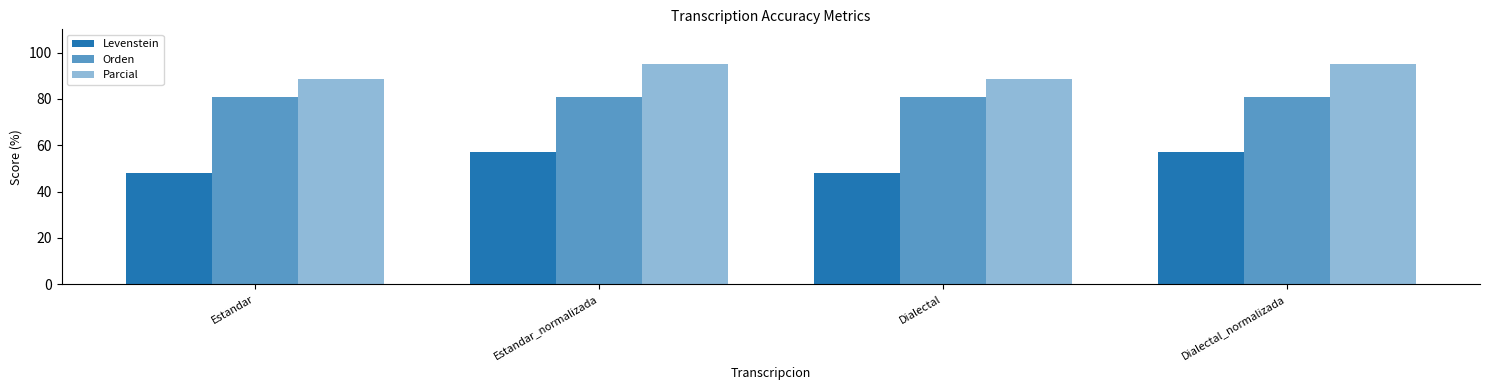

What is the average value of the Parcial series?

91.8